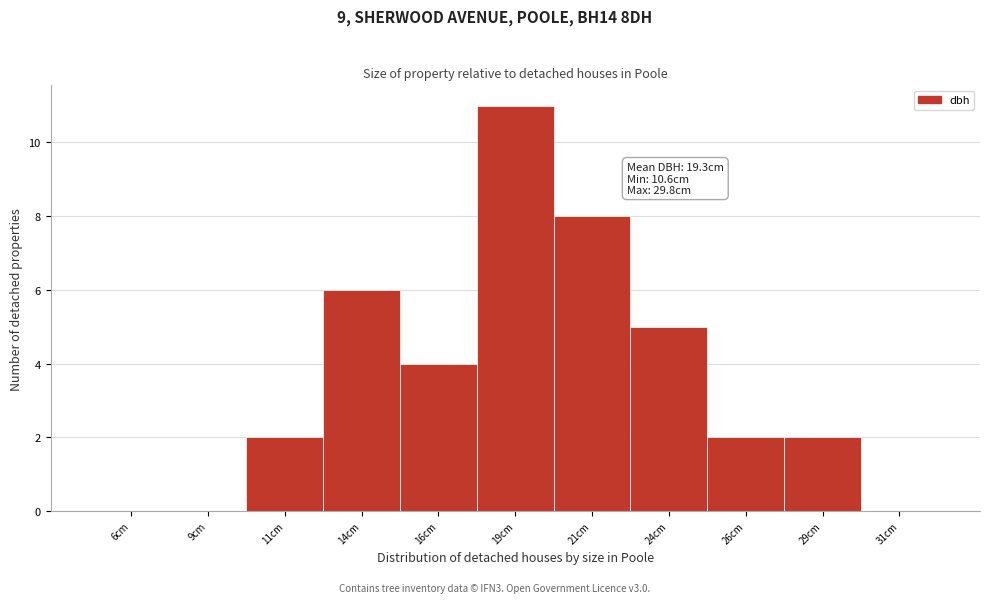

Over which range of the x-axis is the bar tallest?

17.5 to 20.0